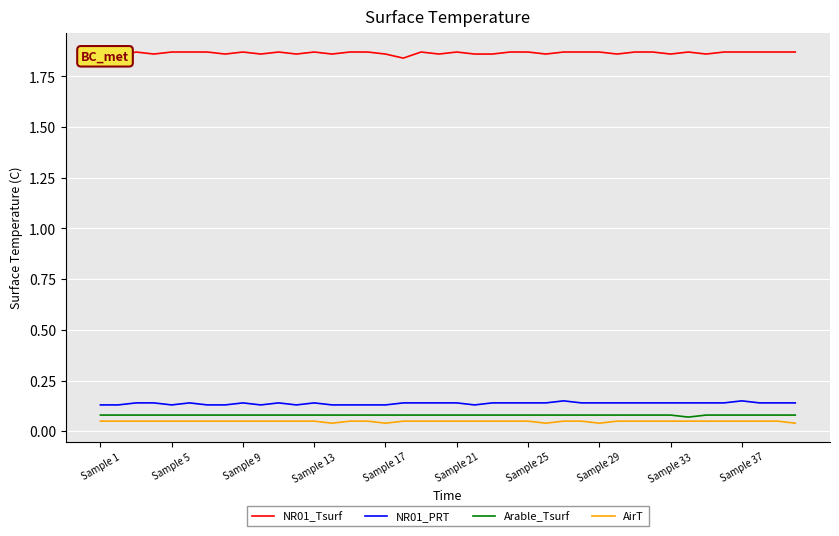

At how many categories does at least one series exceed 0?

40